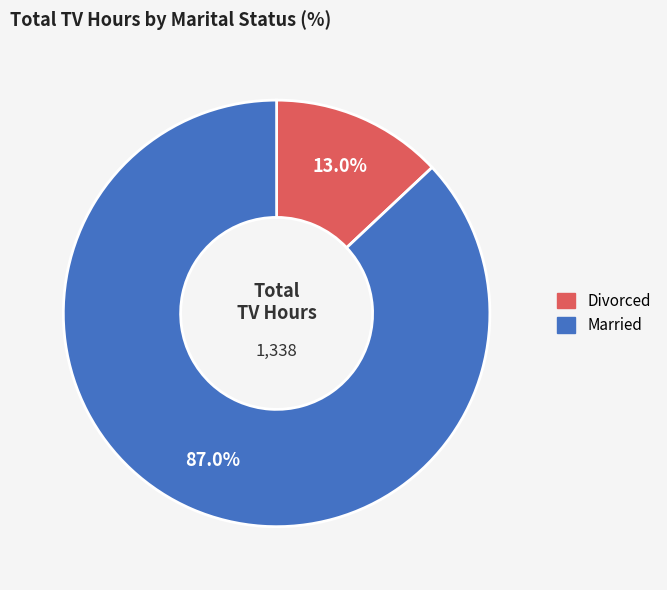

How many slices are in this pie chart?

2